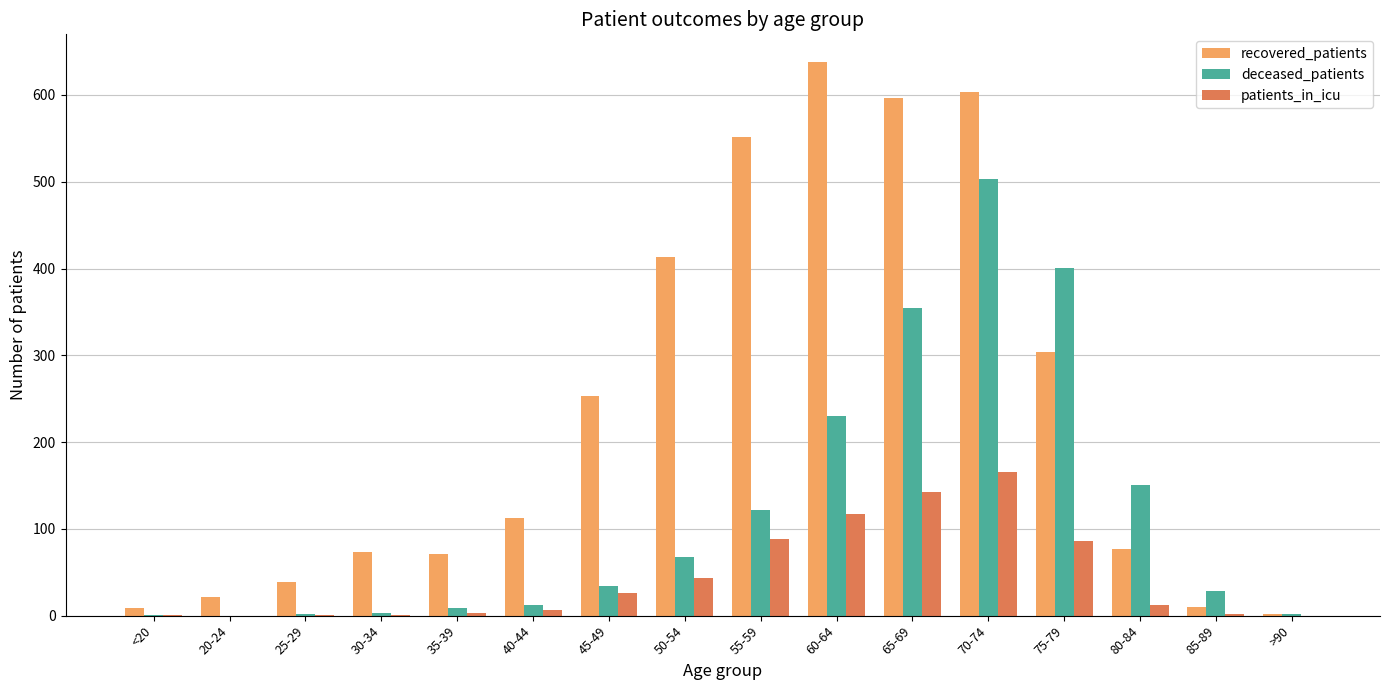

Which series has the widest spread of values?

recovered_patients